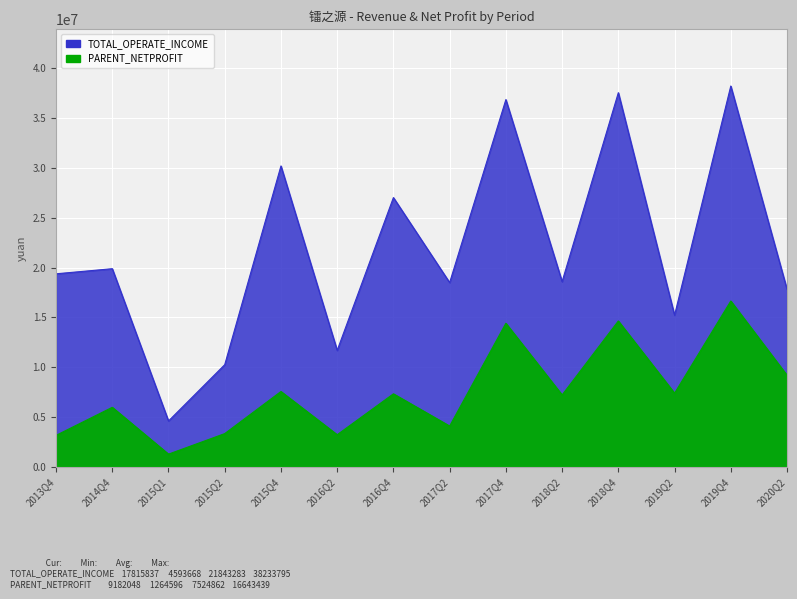

Rank the series by their average value, from lowest to highest.

PARENT_NETPROFIT, TOTAL_OPERATE_INCOME